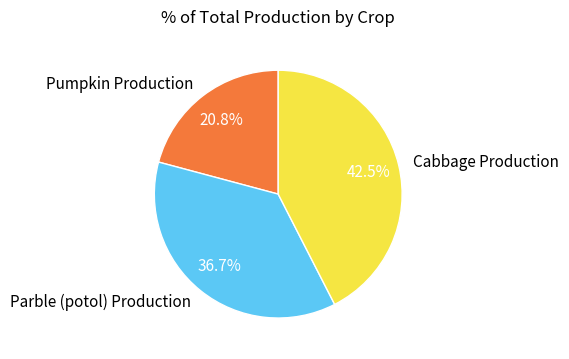

Rank the categories by value from highest to lowest.

Cabbage Production, Parble (potol) Production, Pumpkin Production